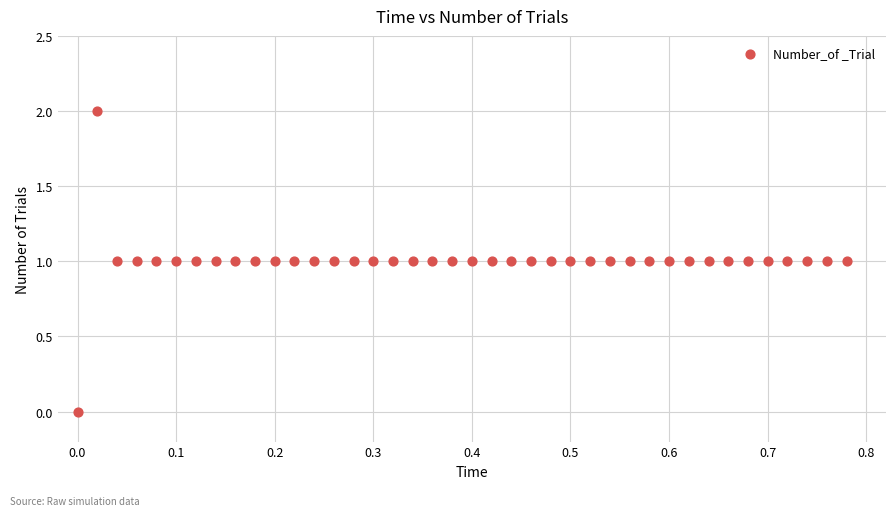

Count the number of points in this scatter plot.

40